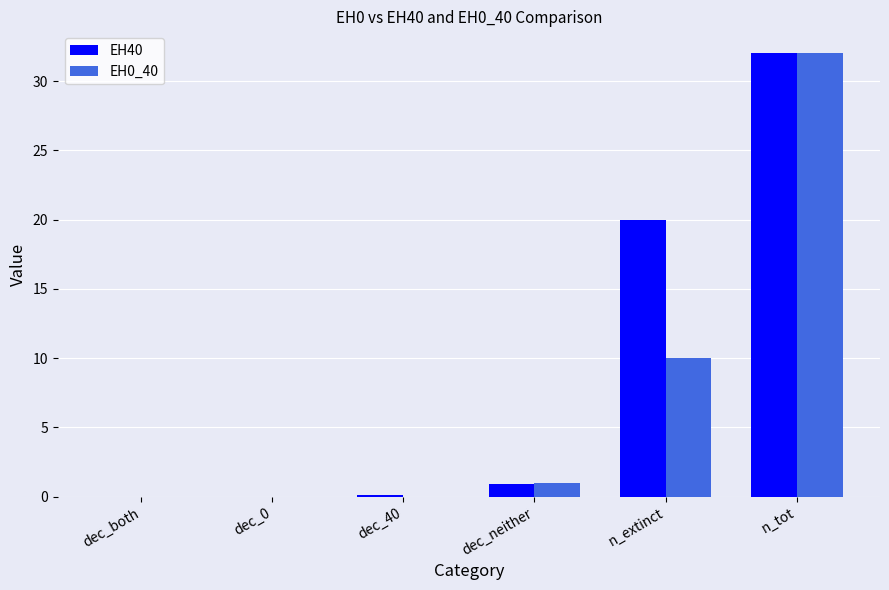

The value of EH40 at dec_both is -13.2. True or false?

False